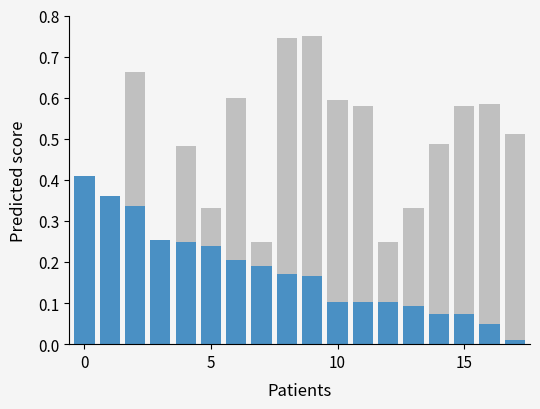

How many bars are there in total?

36